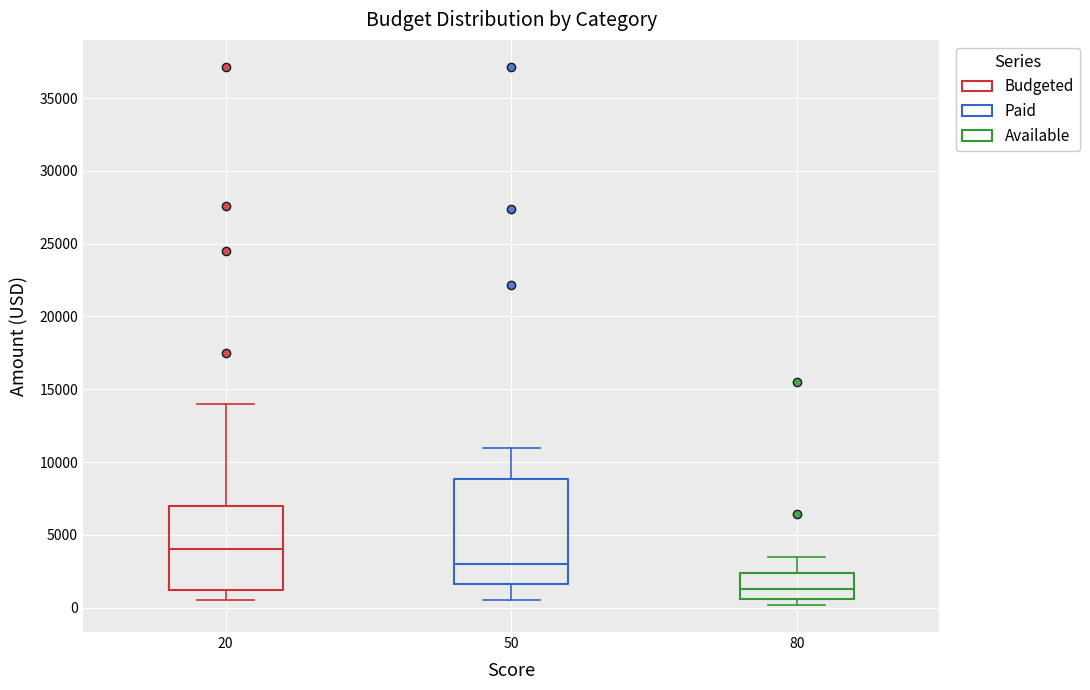

Which box's median line is the lowest?

80